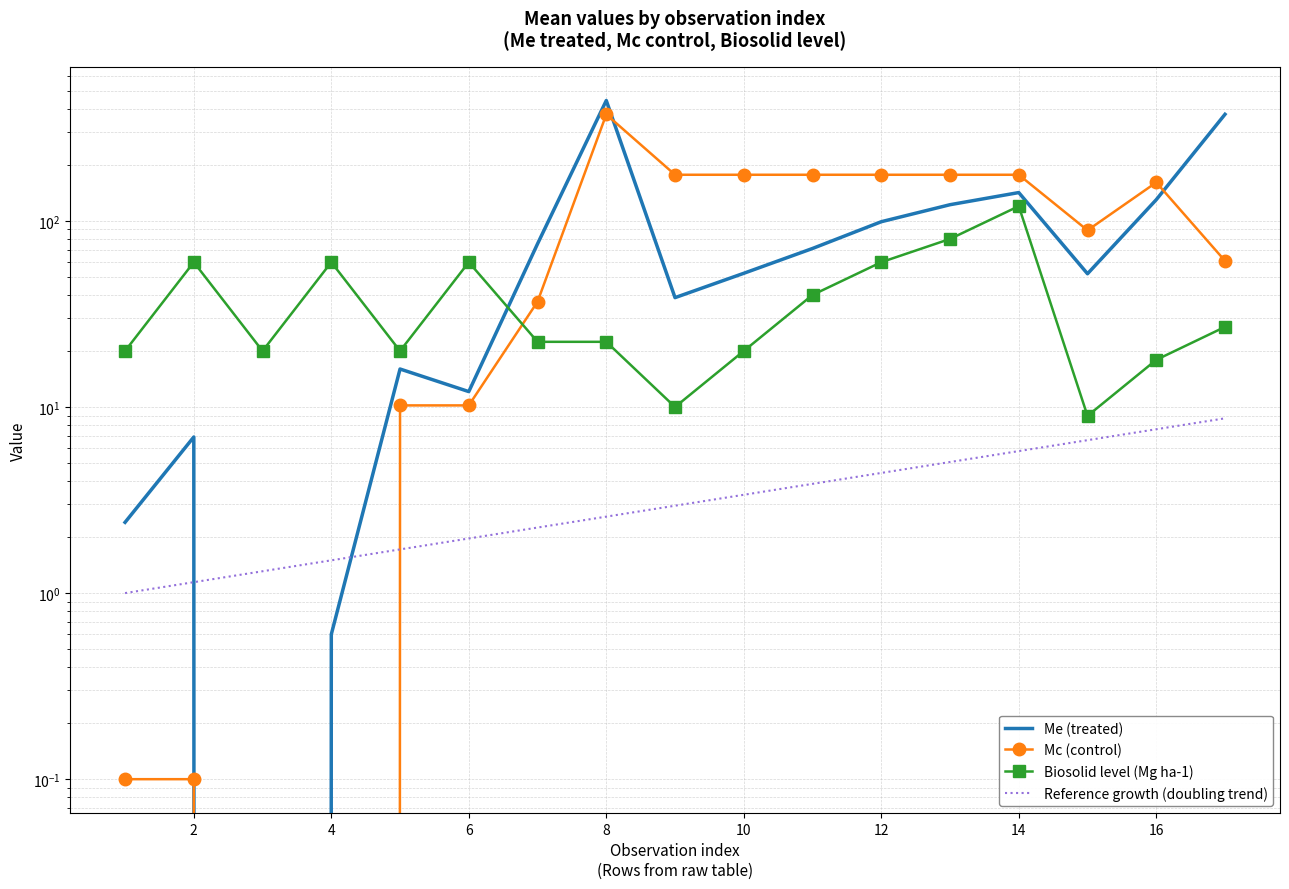

True or false: Reference growth (doubling trend) and Mc (control) intersect in this chart.

True